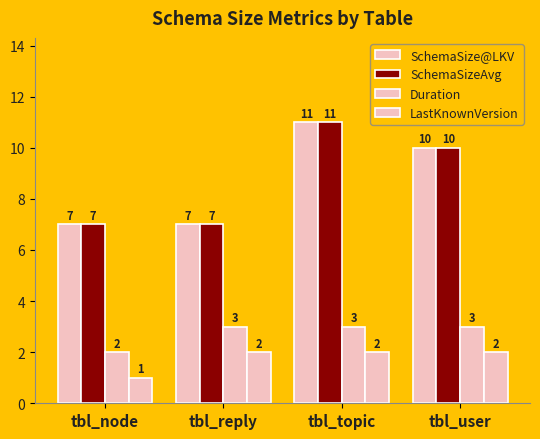

What is the sum of the Duration values at tbl_user and tbl_node?

5